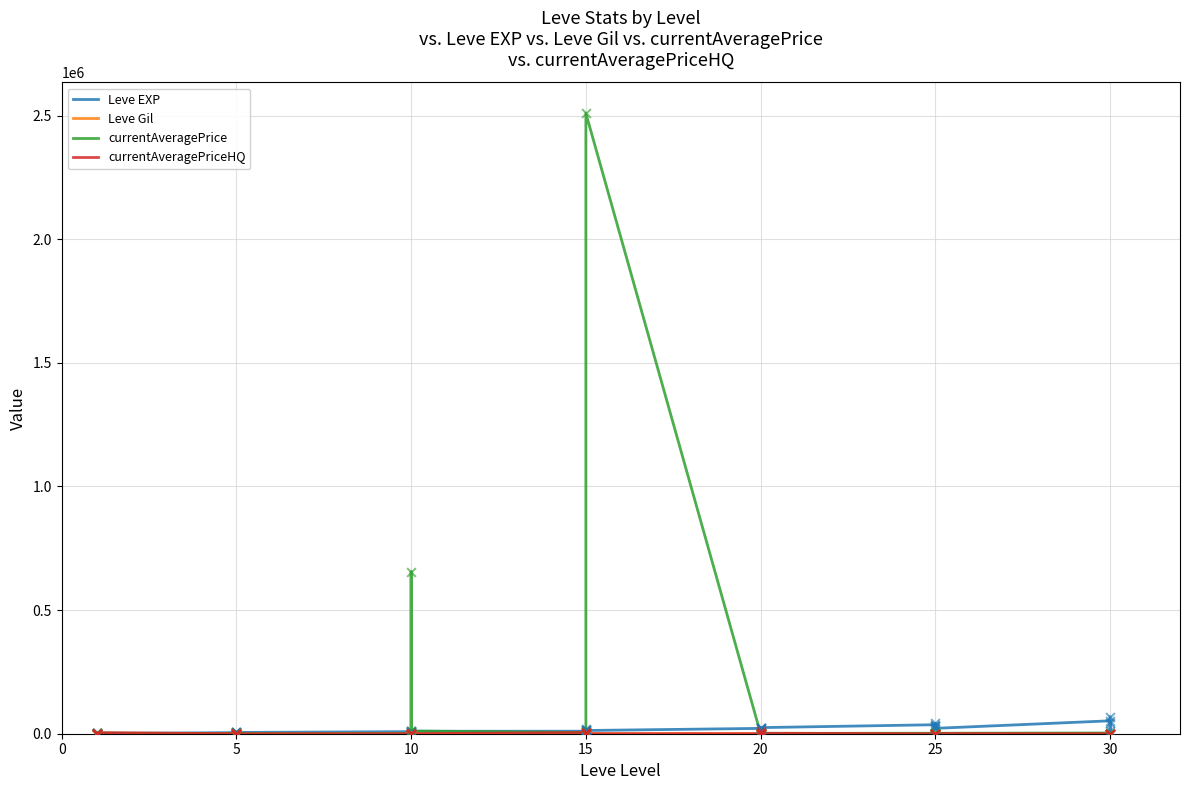

Which series has the largest total across all categories?

currentAveragePrice